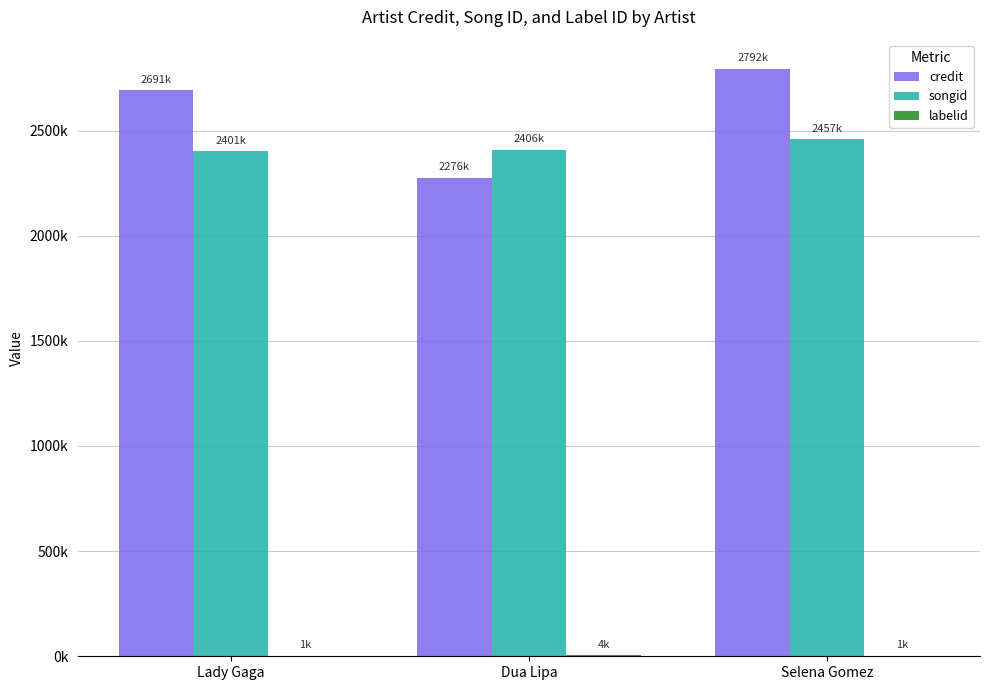

Is it true that labelid equals 620 at Lady Gaga?

True